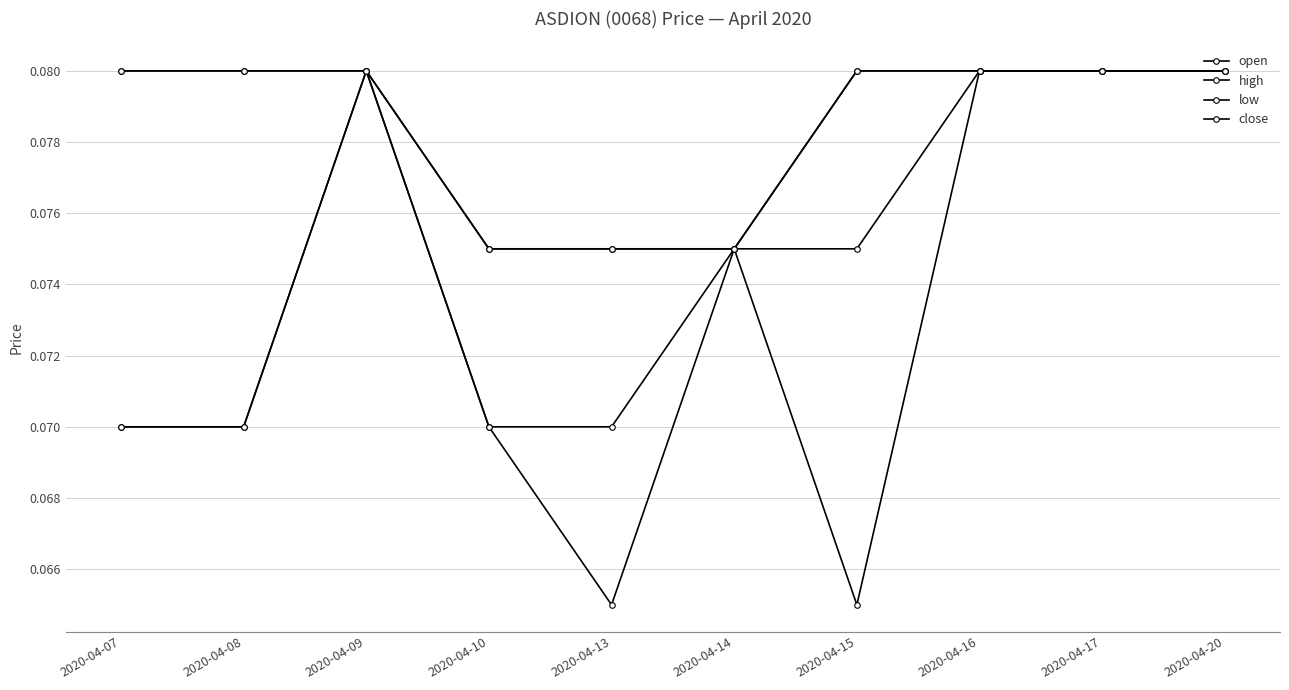

True or false: close has a value of 0.0 at 2020-04-09.

False